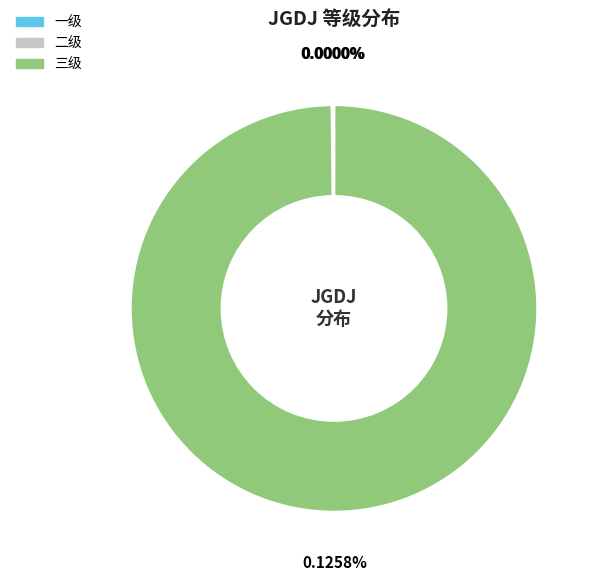

Does any single category account for the majority?

Yes